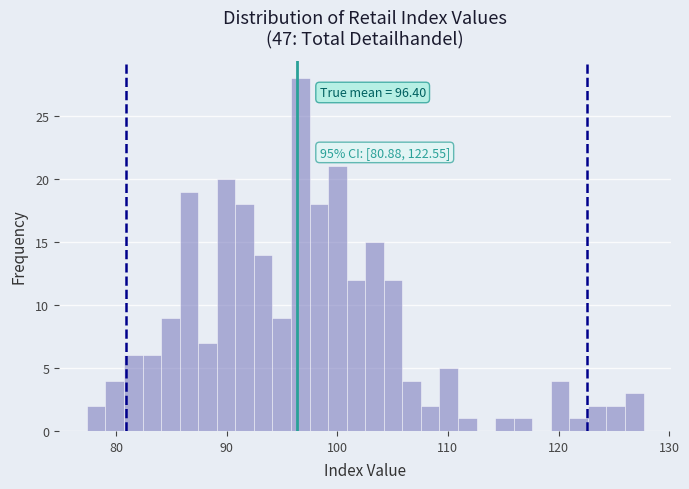

Around what value on the x-axis is the tallest bar? Give the approximate position of its centre, as read against the axis.

97